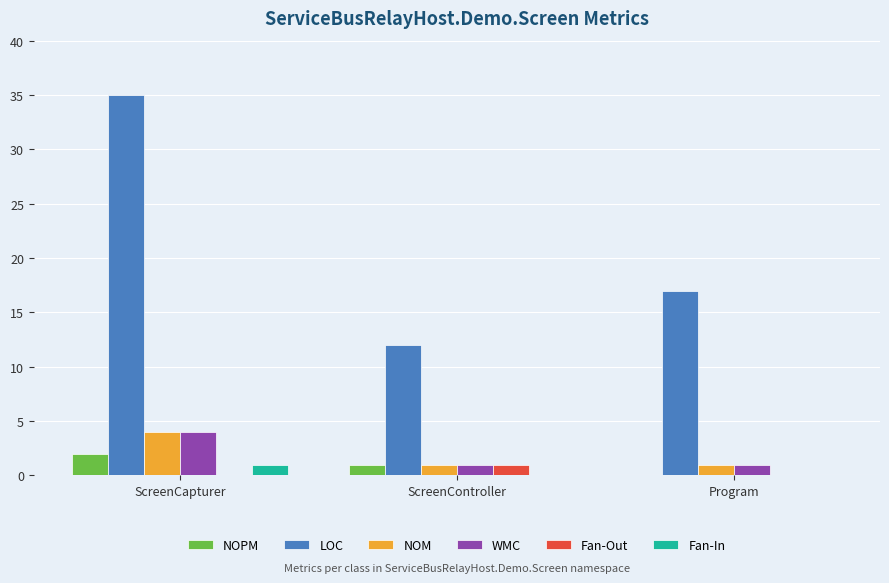

How many series are shown in this chart?

6